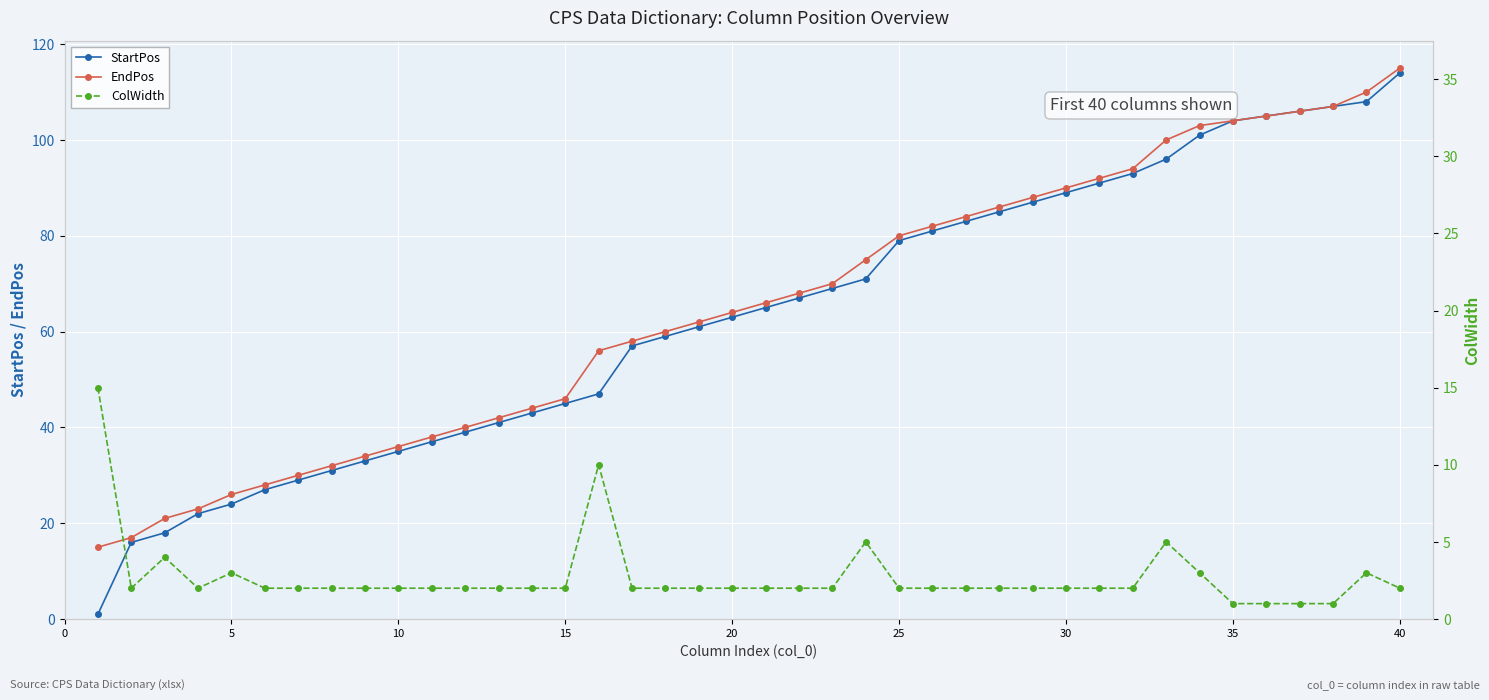

Is it true that EndPos equals 64 at 20?

True